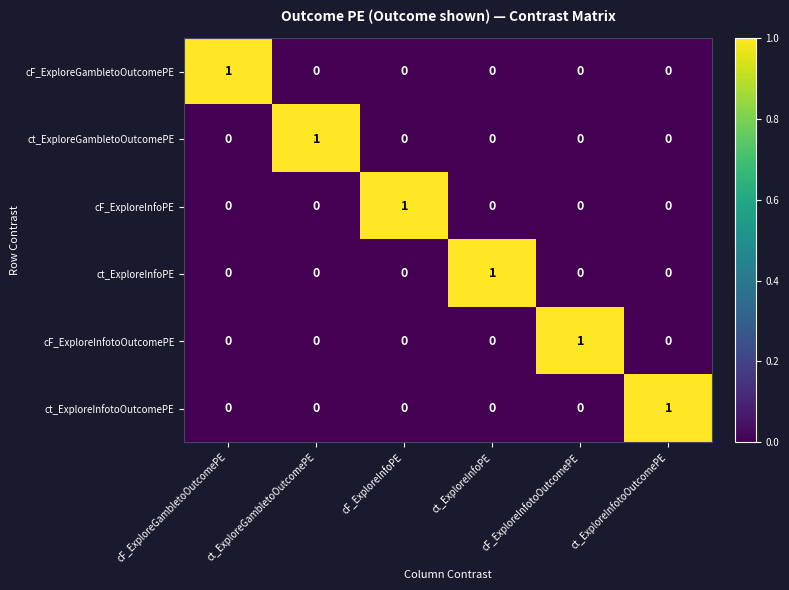

At how many categories does at least one series exceed 0?

6